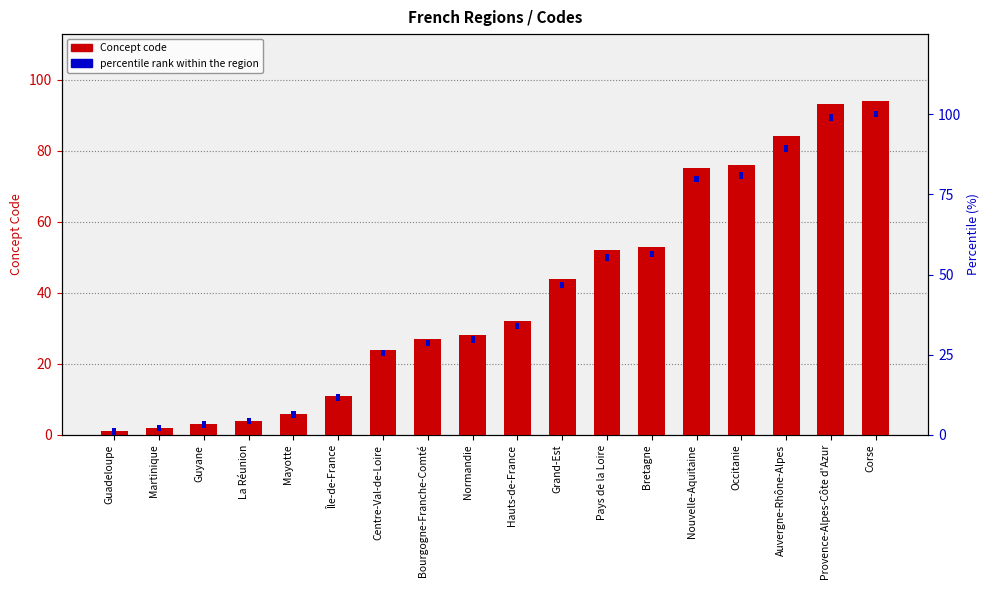

Is the value of Concept code at Hauts-de-France greater than the value of percentile rank within the region at Pays de la Loire?

Yes